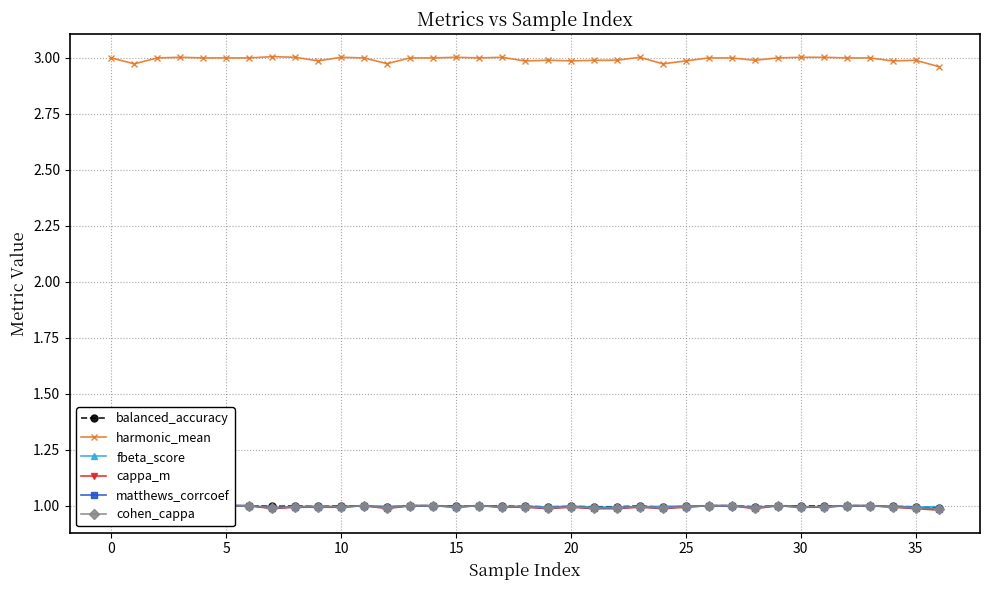

In cohen_cappa, how many points are higher than both neighbors (excluding endpoints)?

7